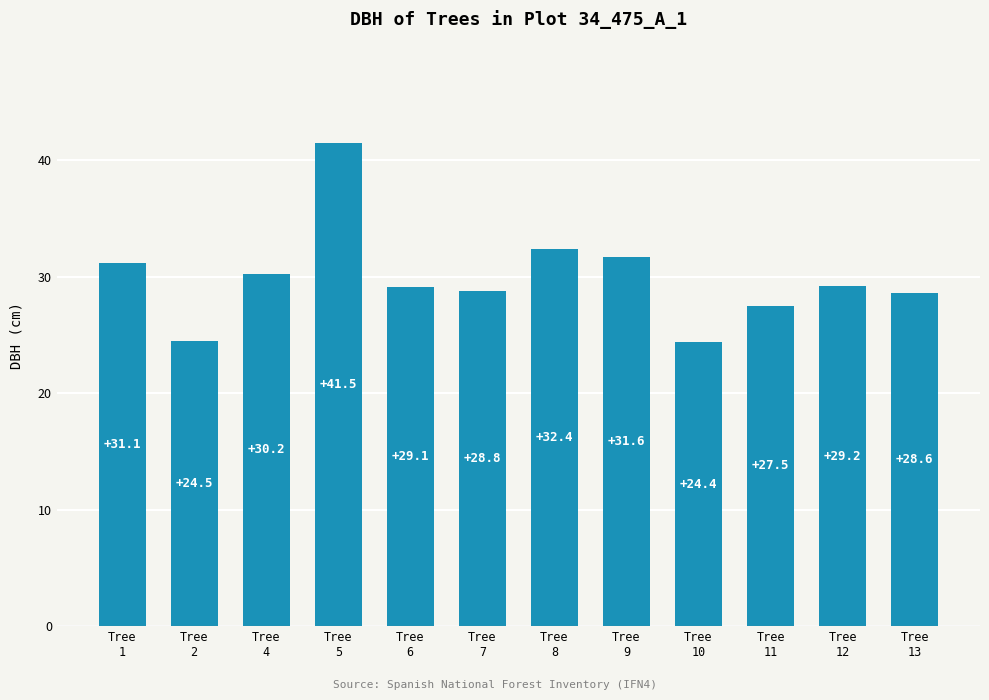

What is the value of the 10th bar from the left?

27.5